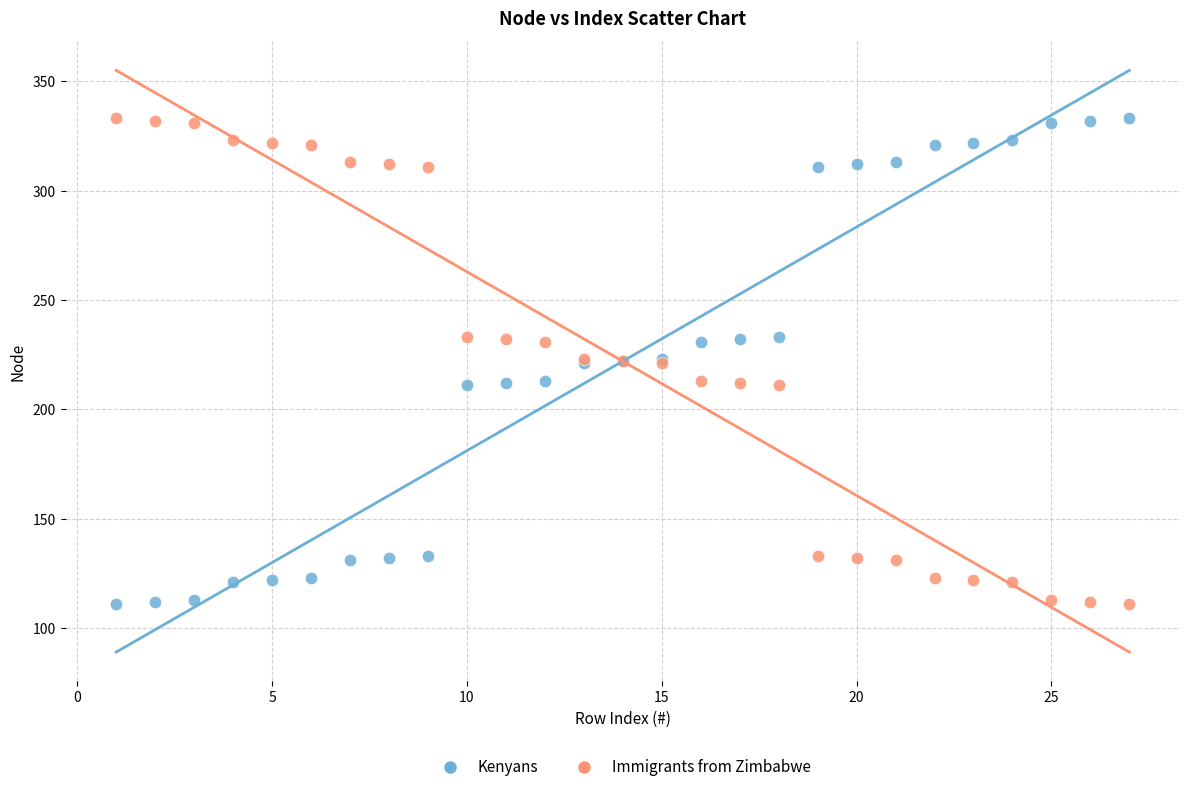

What is the X range (max minus min) for the scatter plot?

26